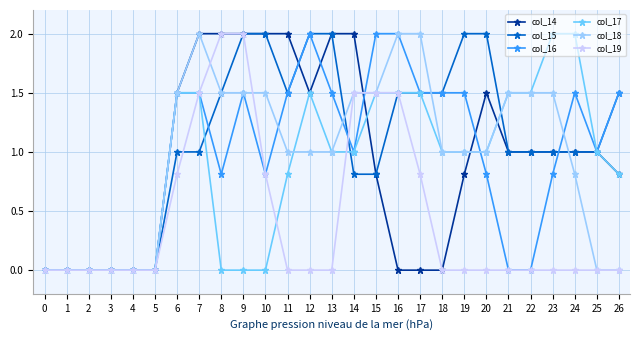

What are all the series names shown in the legend?

col_14, col_15, col_16, col_17, col_18, col_19